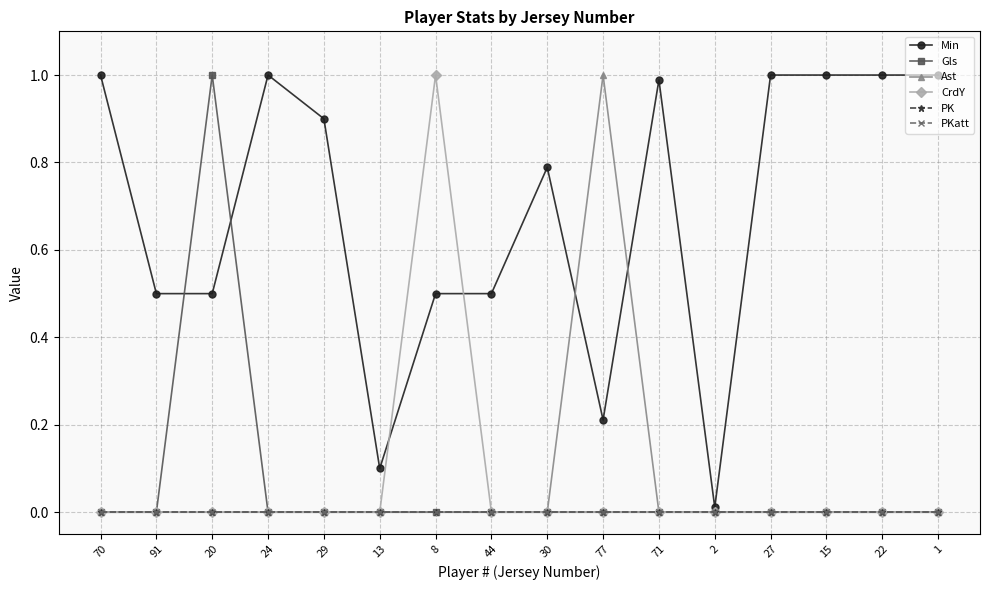

How many lines are shown in the chart?

6